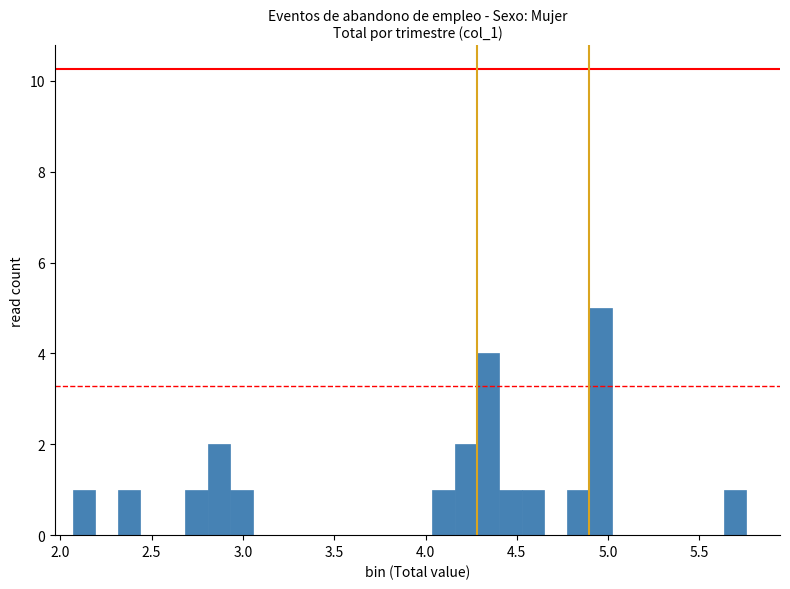

Read against the x-axis, roughly where is the centre of the tallest bar?

4.95